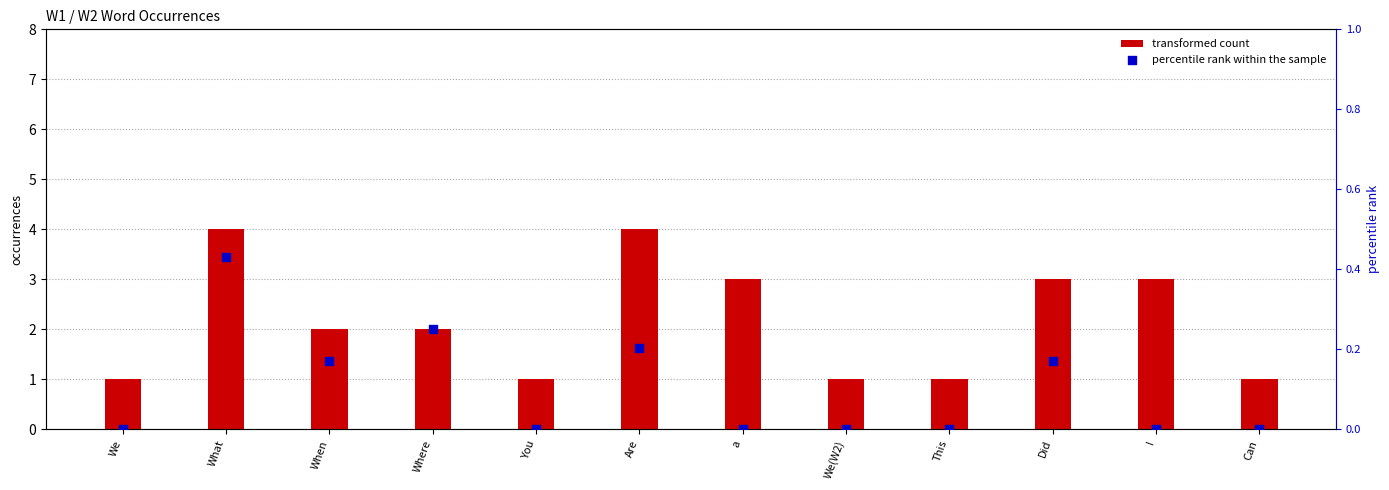

Which series reaches the maximum Y coordinate?

transformed count